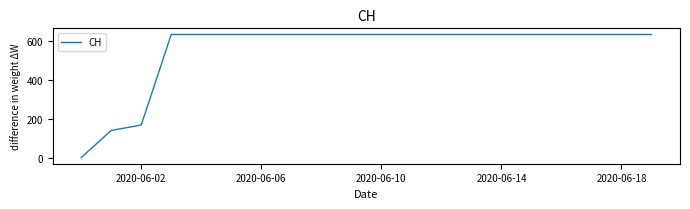

What is the difference between the maximum and minimum values?

631